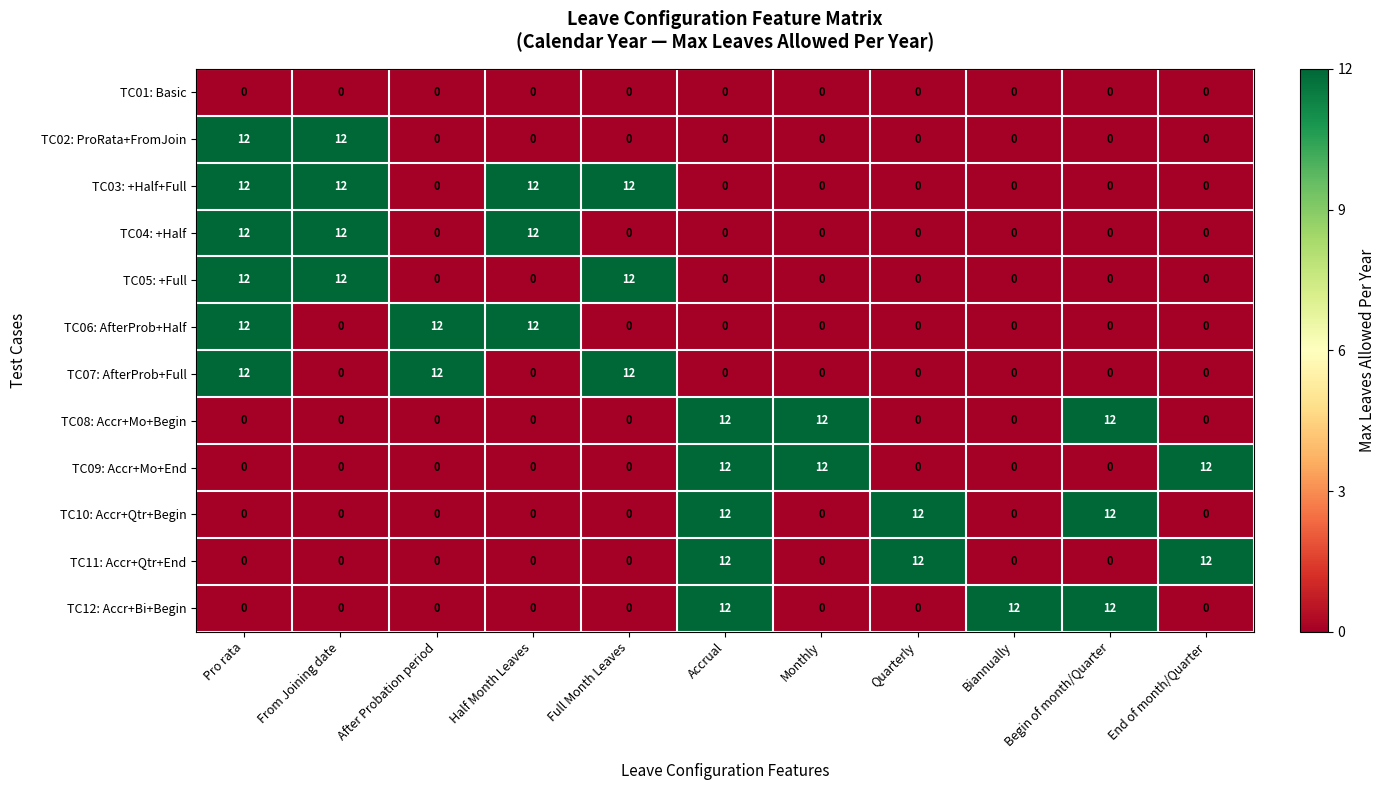

Is it true that TC01: Basic equals 0 at Monthly?

True